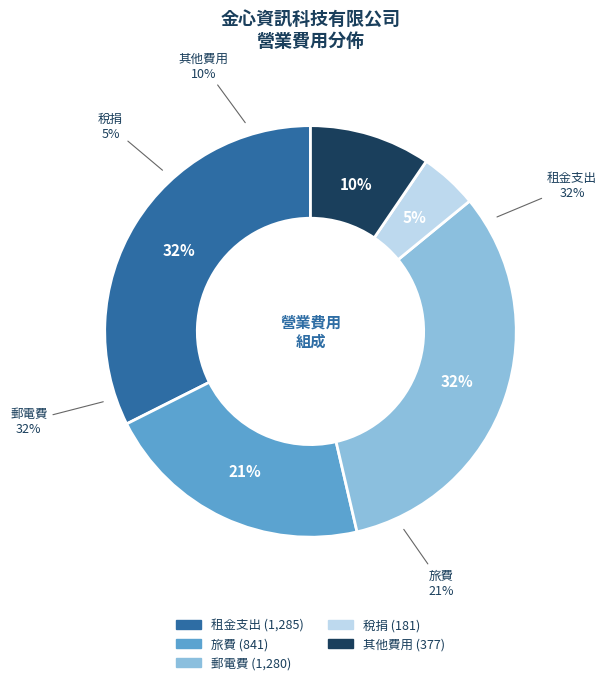

How many segments does this pie chart have?

5